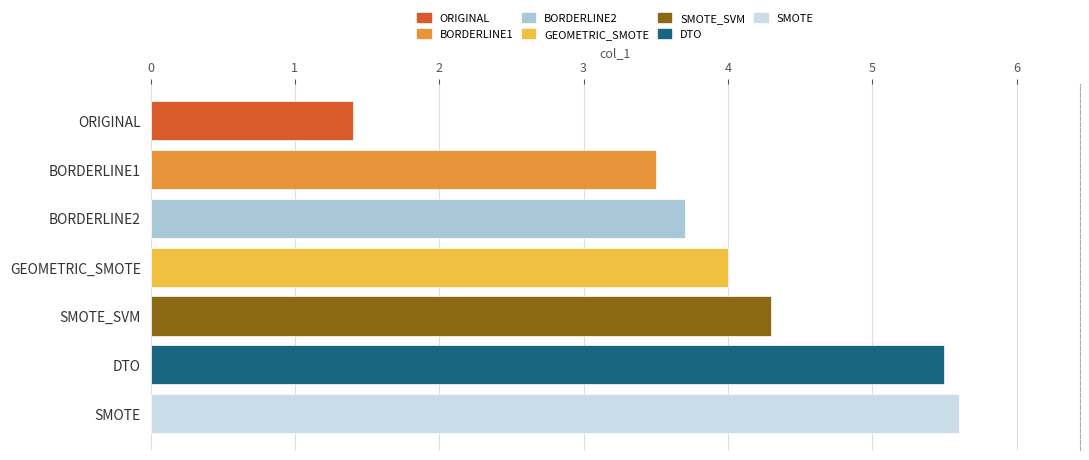

List the labels in order of value, smallest first.

ORIGINAL, BORDERLINE1, BORDERLINE2, GEOMETRIC_SMOTE, SMOTE_SVM, DTO, SMOTE